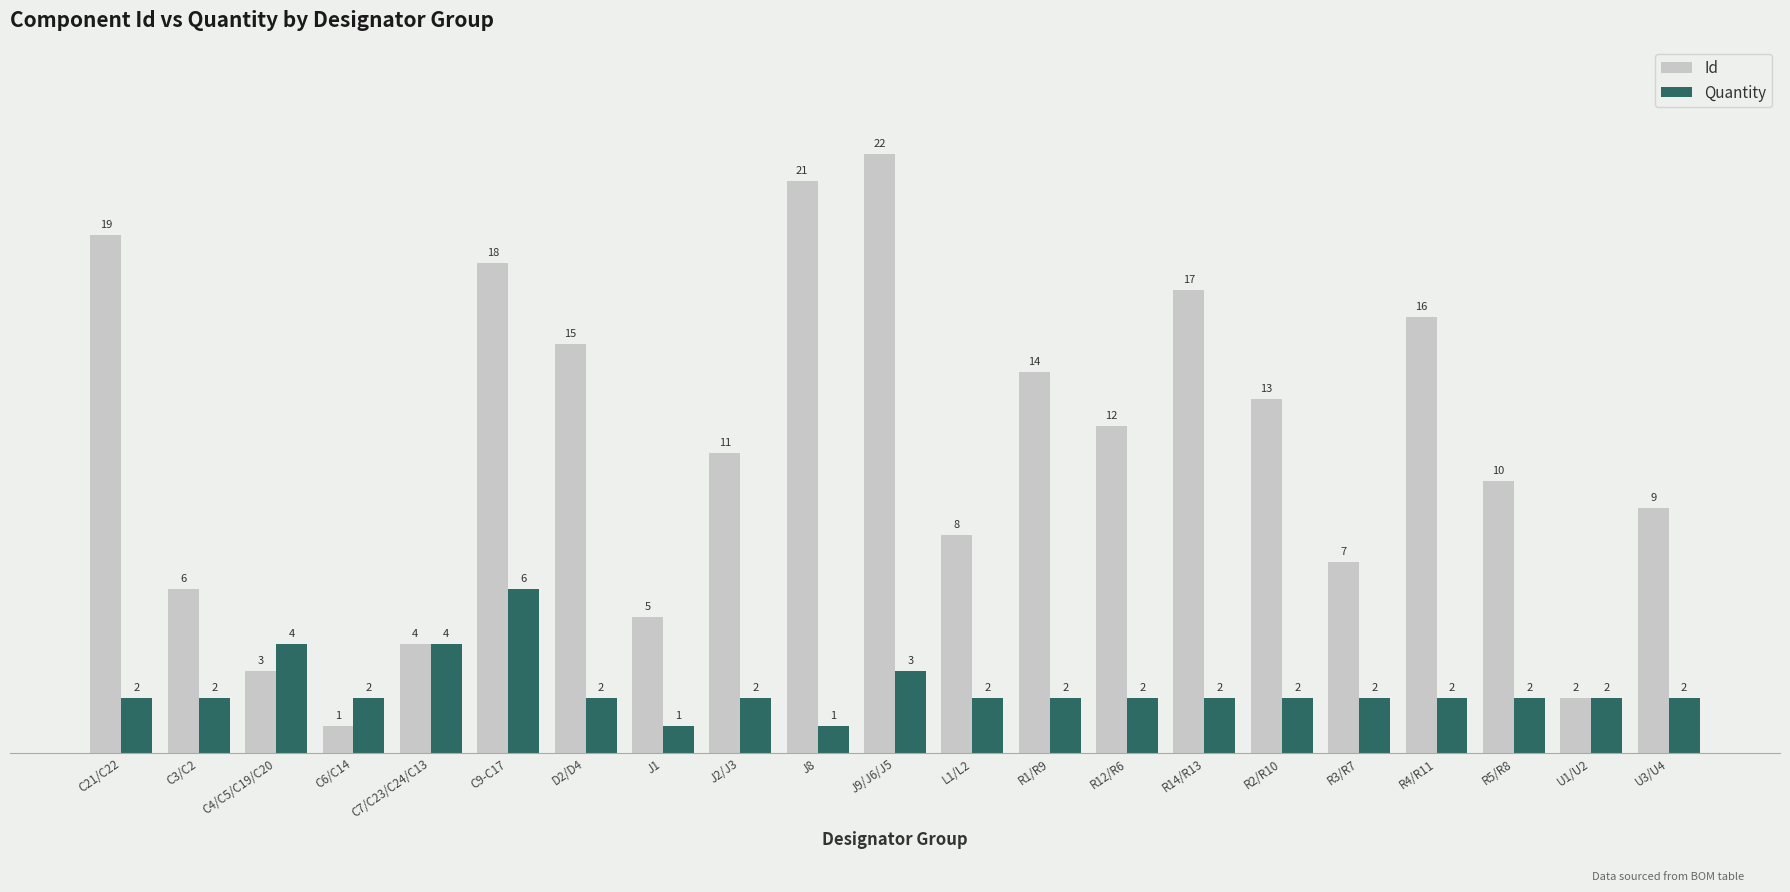

At which category is the sum across all series the highest?

J9/J6/J5